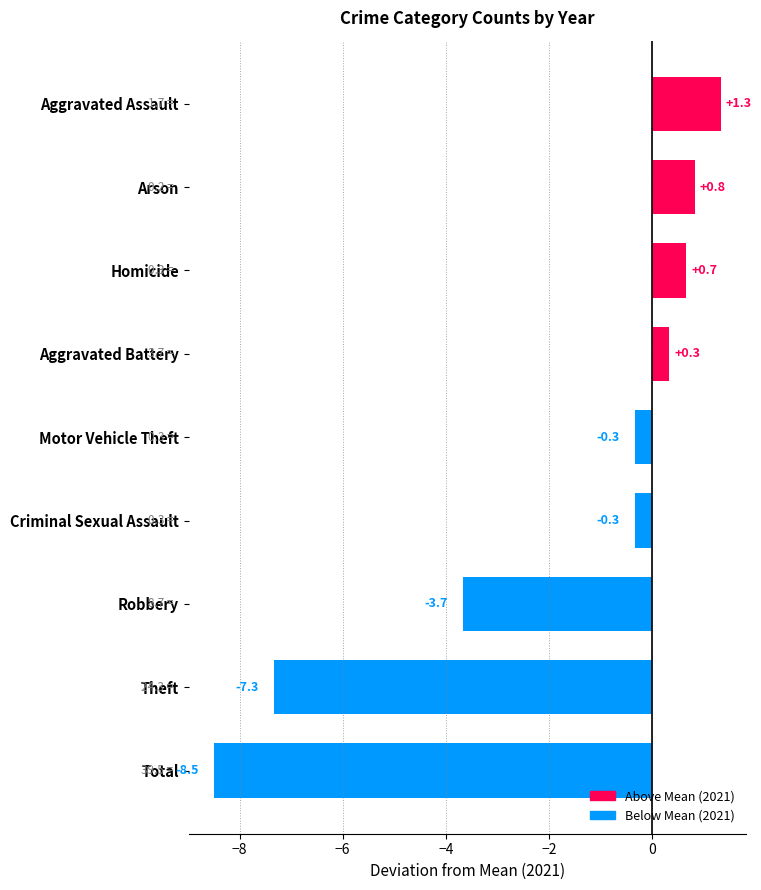

What is the label of the 1st bar from the bottom?

Total